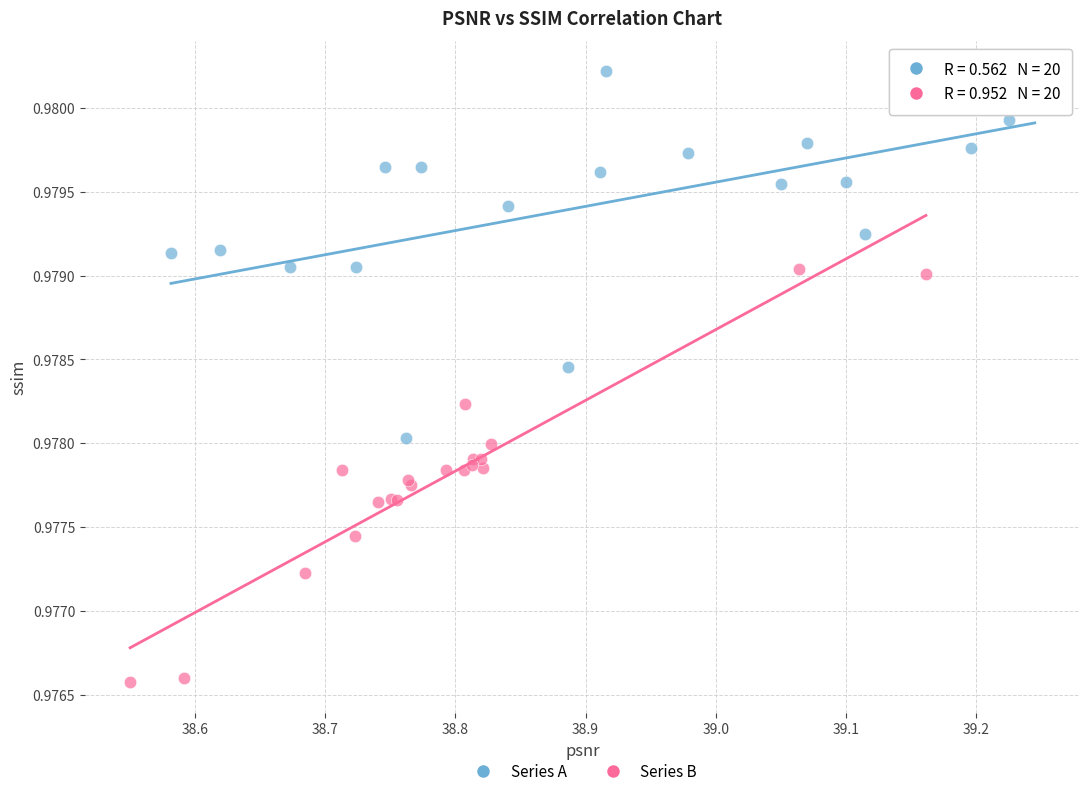

Which series contains the lowest Y value?

Series B